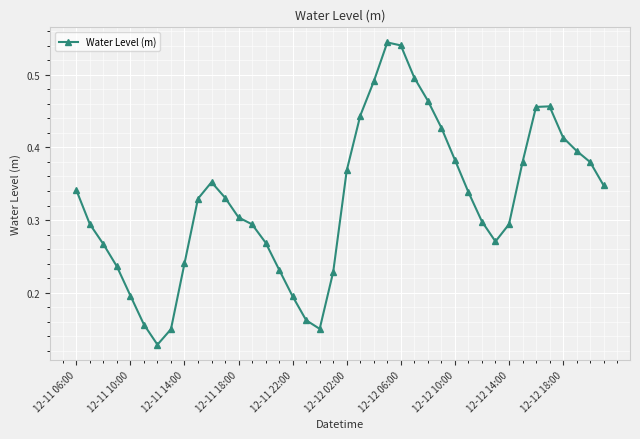

True or false: the data has more than 2 interior local peaks.

True